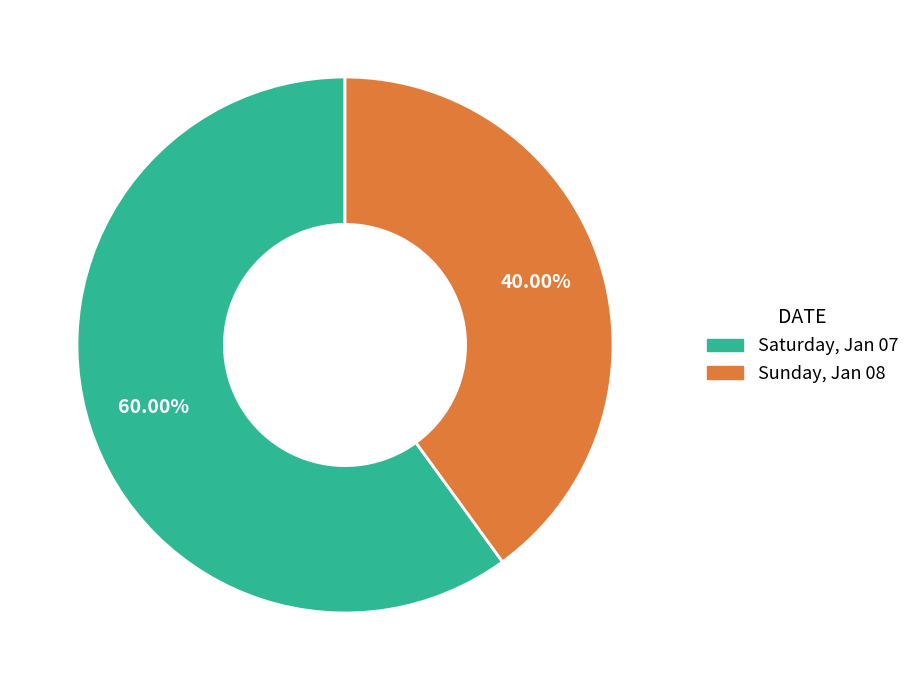

Which category has the smallest portion of the pie?

Sunday, Jan 08